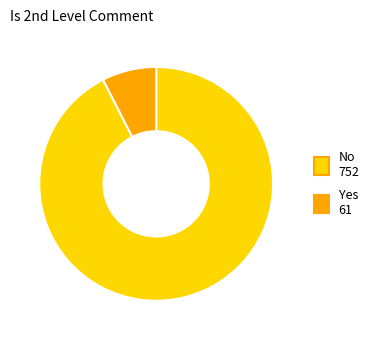

Rank the categories by value from lowest to highest.

Yes, No